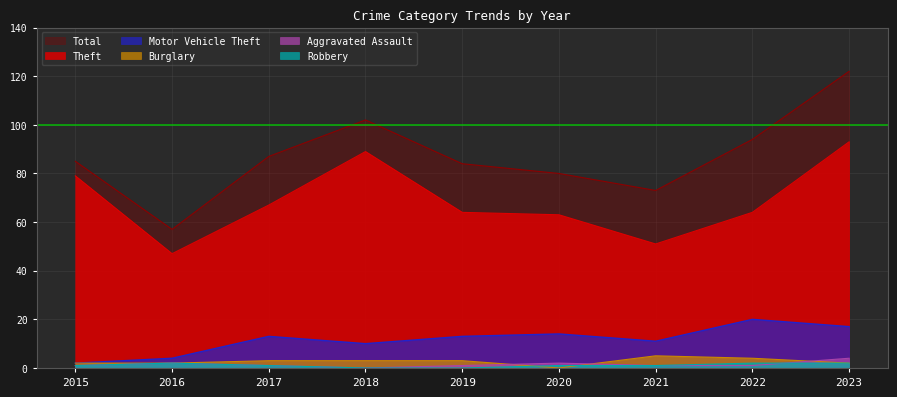

At 2021, list the series in order from largest to smallest.

Total, Theft, Motor Vehicle Theft, Burglary, Aggravated Assault, Robbery